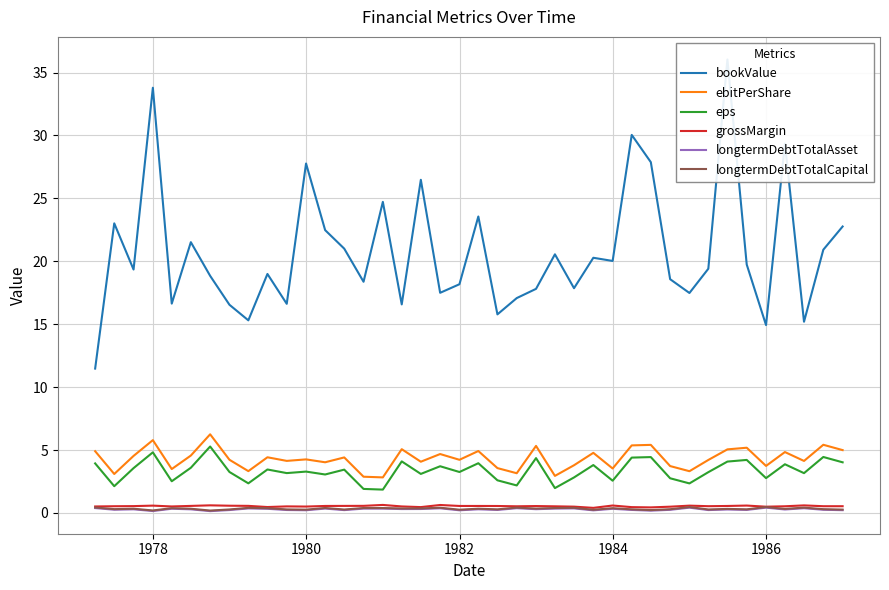

True or false: longtermDebtTotalAsset and grossMargin cross at least once.

False